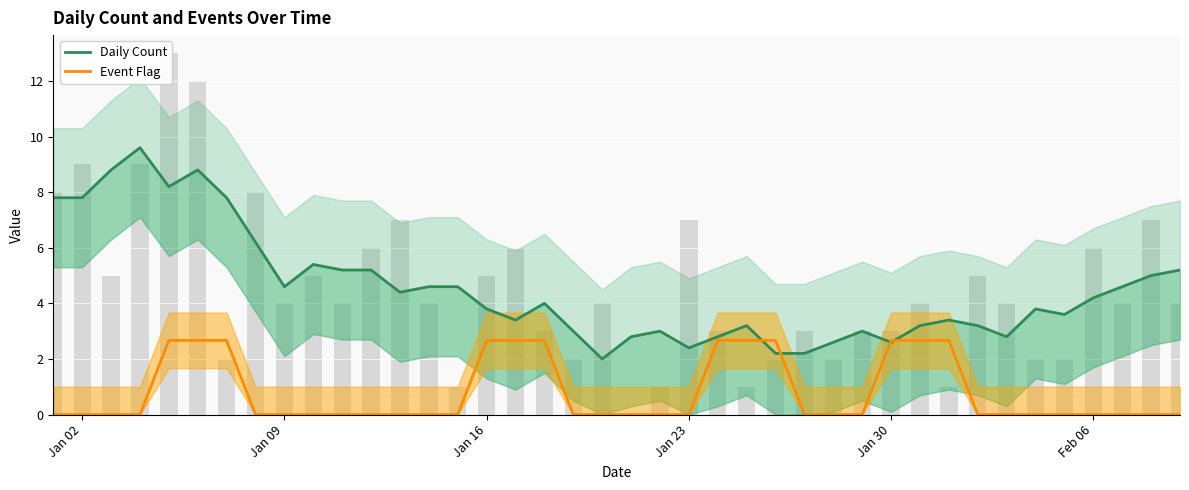

How many series are shown in this chart?

2